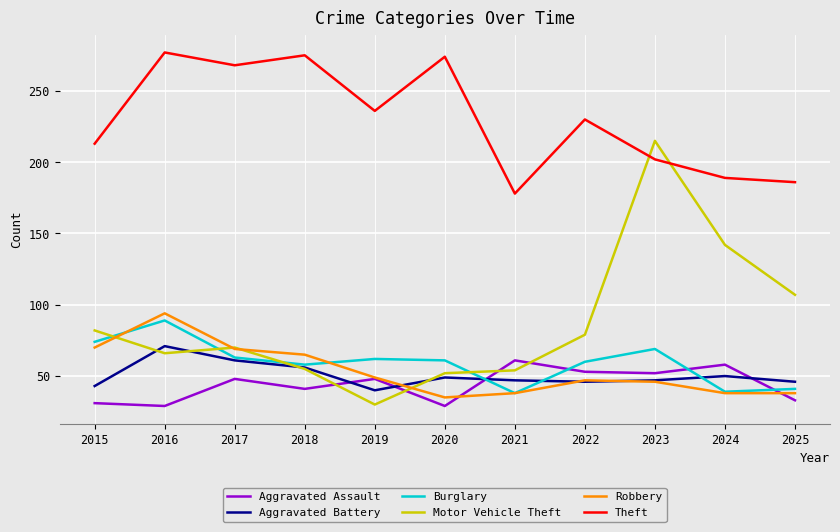

What is the smallest value displayed?

29